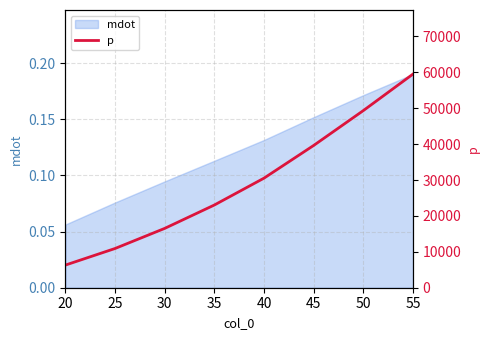

How many data points are less than 30519?

4